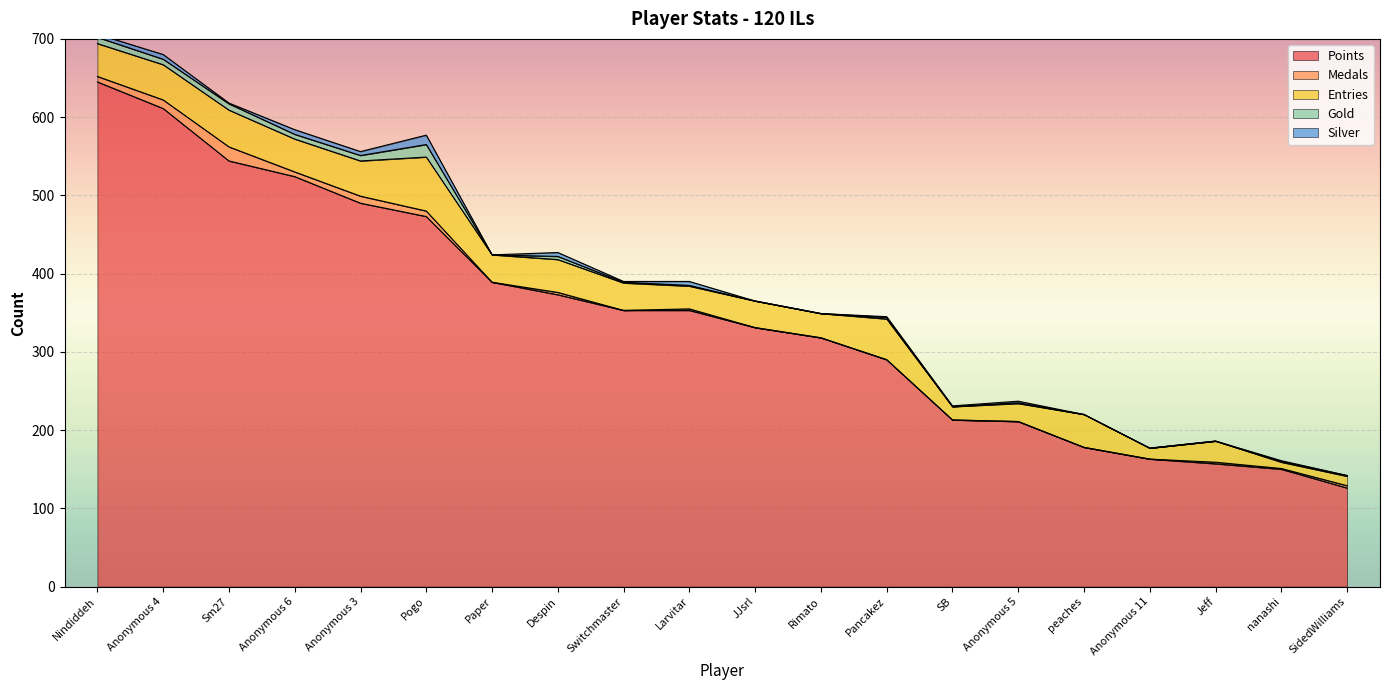

Reading right to left, extract all data points from this chart.

Points: SidedWilliams=126	nanashi=150	Jeff=157	Anonymous 11=163	peaches=178	Anonymous 5=211	SB=213	Pancakez=290	Rimato=318	JJsrl=331	Larvitar=353	Switchmaster=353	Despin=373	Paper=389	Pogo=473	Anonymous 3=490	Anonymous 6=524	Sm27=544	Anonymous 4=611	Nindiddeh=645
Medals: SidedWilliams=3	nanashi=1	Jeff=2	Anonymous 11=0	peaches=0	Anonymous 5=0	SB=0	Pancakez=0	Rimato=0	JJsrl=0	Larvitar=2	Switchmaster=0	Despin=3	Paper=0	Pogo=7	Anonymous 3=9	Anonymous 6=6	Sm27=18	Anonymous 4=11	Nindiddeh=7
Entries: SidedWilliams=12	nanashi=8	Jeff=27	Anonymous 11=14	peaches=42	Anonymous 5=23	SB=17	Pancakez=52	Rimato=31	JJsrl=34	Larvitar=29	Switchmaster=35	Despin=42	Paper=35	Pogo=69	Anonymous 3=45	Anonymous 6=42	Sm27=47	Anonymous 4=45	Nindiddeh=42
Gold: SidedWilliams=1	nanashi=1	Jeff=0	Anonymous 11=0	peaches=0	Anonymous 5=1	SB=0	Pancakez=2	Rimato=0	JJsrl=0	Larvitar=1	Switchmaster=1	Despin=4	Paper=0	Pogo=16	Anonymous 3=7	Anonymous 6=6	Sm27=8	Anonymous 4=7	Nindiddeh=8
Silver: SidedWilliams=0	nanashi=1	Jeff=0	Anonymous 11=0	peaches=0	Anonymous 5=2	SB=1	Pancakez=1	Rimato=0	JJsrl=0	Larvitar=5	Switchmaster=1	Despin=5	Paper=0	Pogo=12	Anonymous 3=5	Anonymous 6=6	Sm27=1	Anonymous 4=6	Nindiddeh=4